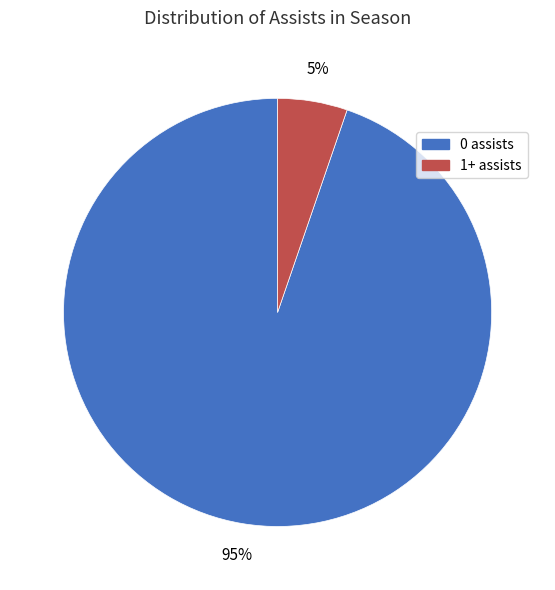

To the nearest percent, what percentage of the pie is 1+ assists?

5%